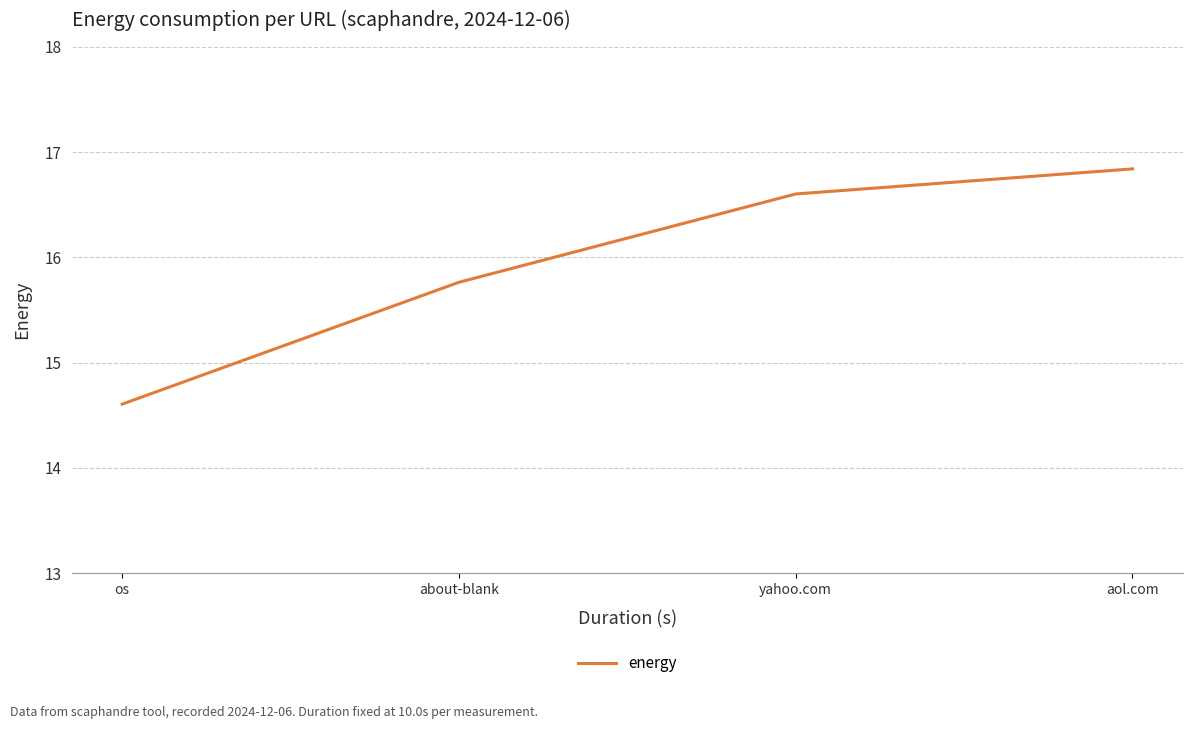

What is the maximum value shown in the chart?

16.8